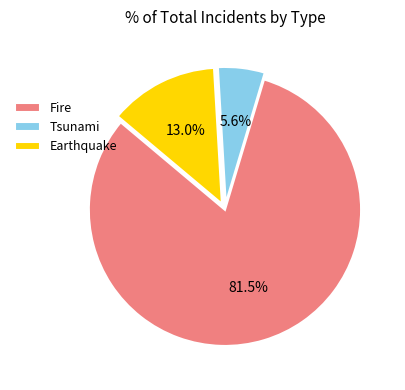

How many segments does this pie chart have?

3